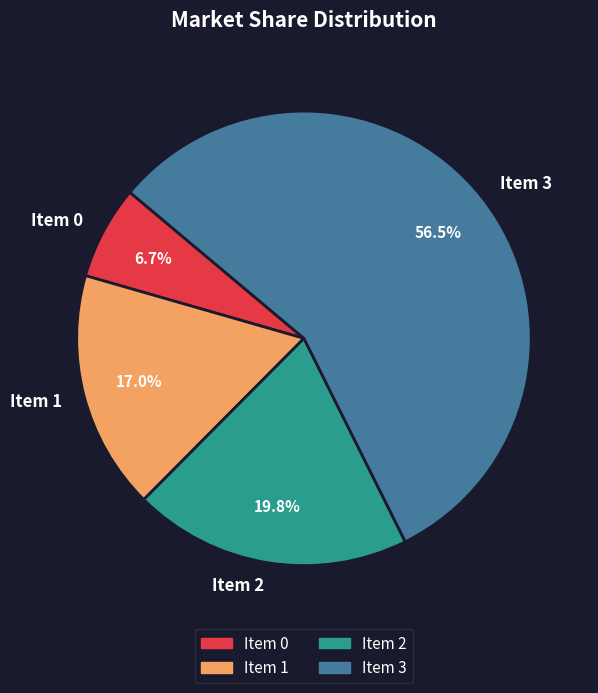

To the nearest percent, what percentage of the pie is Item 2?

20%